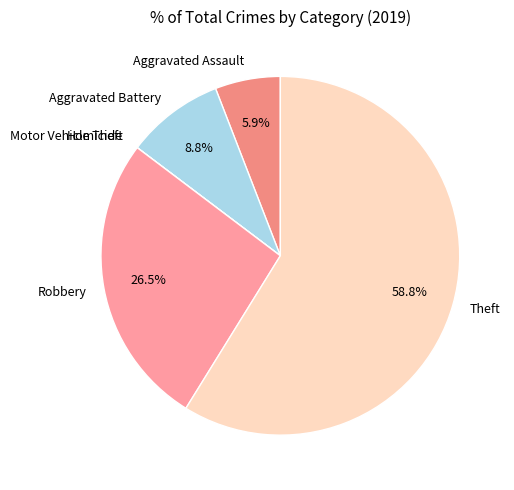

What is the majority slice?

Theft